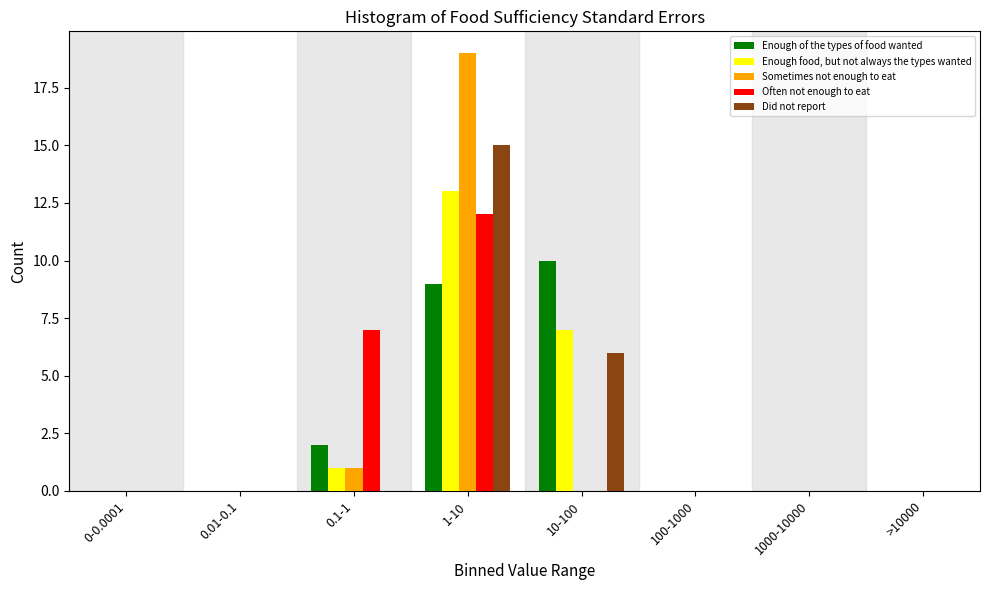

Is it true that Sometimes not enough to eat equals 10 at 1000-10000?

False